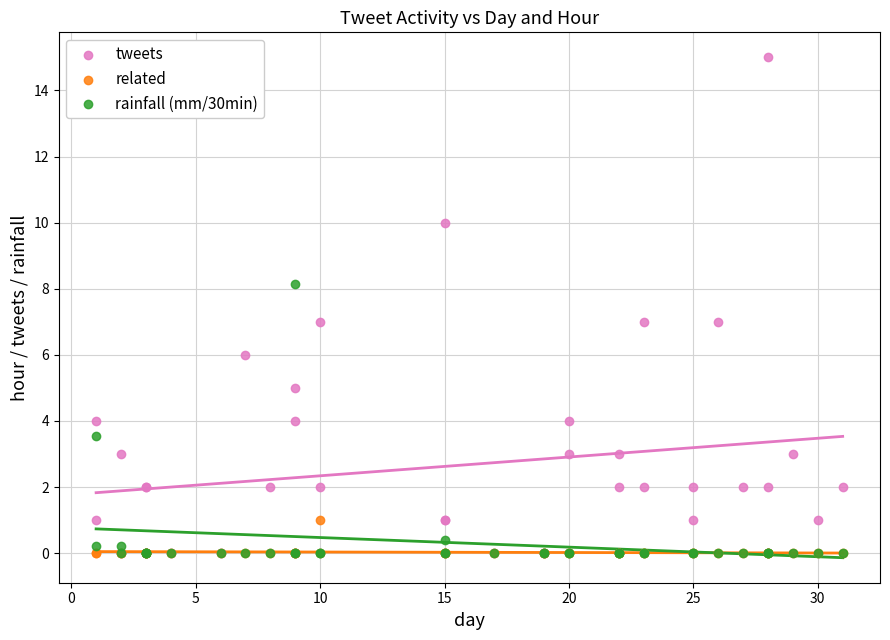

Which series reaches the maximum Y coordinate?

tweets